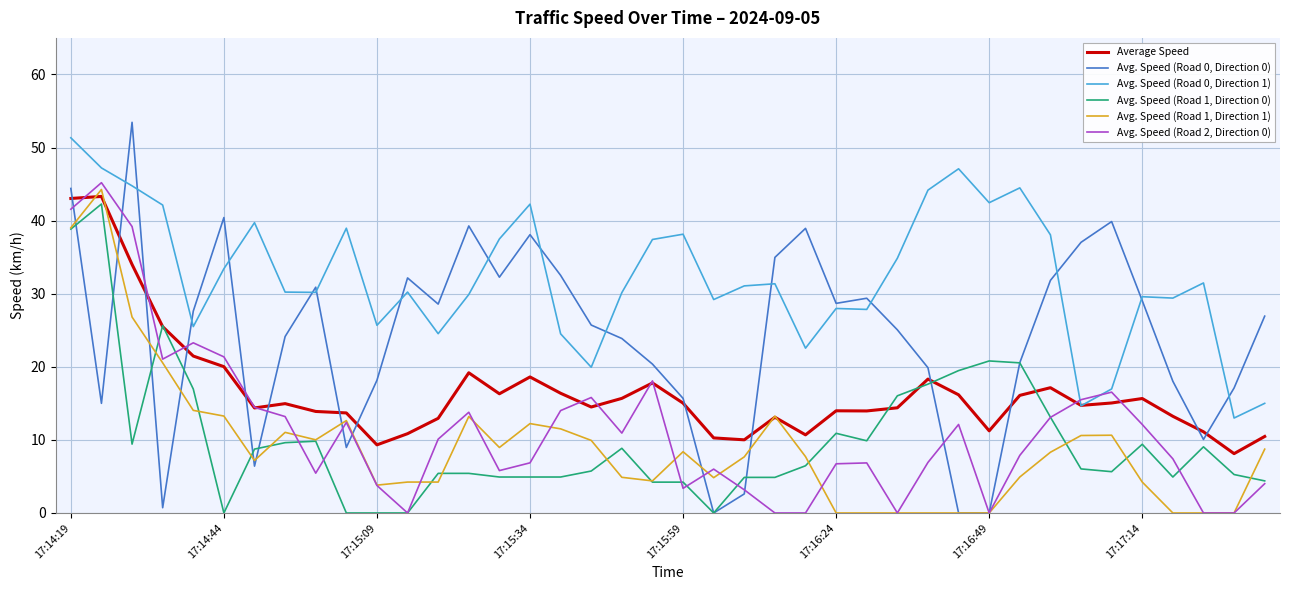

True or false: Avg. Speed (Road 1, Direction 0) and Avg. Speed (Road 0, Direction 1) cross at least once.

False